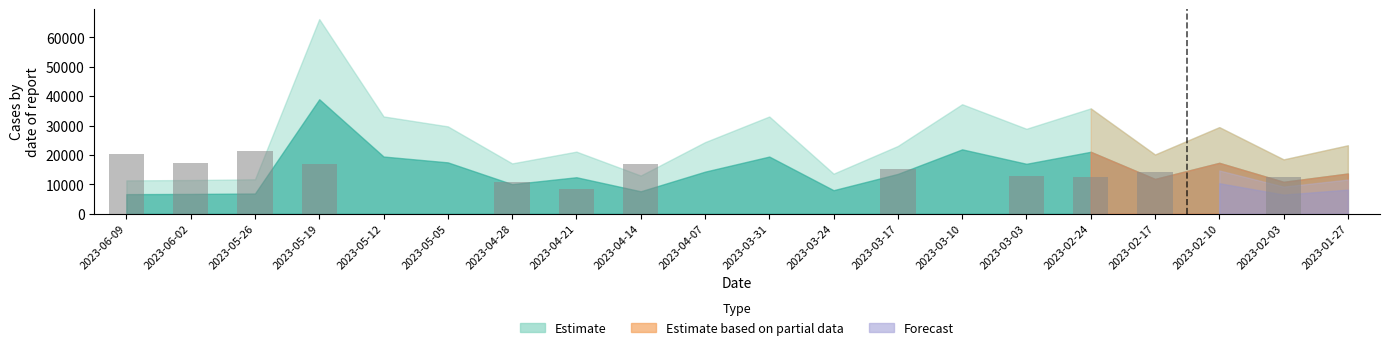

What is the sum of the values at 2023-03-17 and 2023-02-10?

15163.4